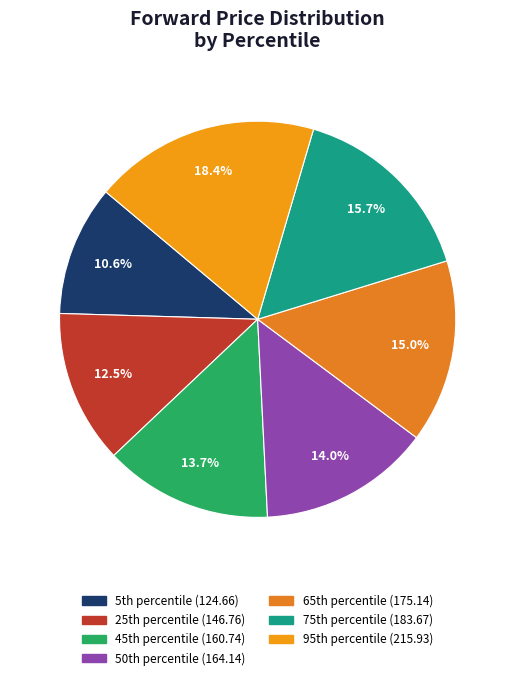

Which slice is the smallest?

5th percentile